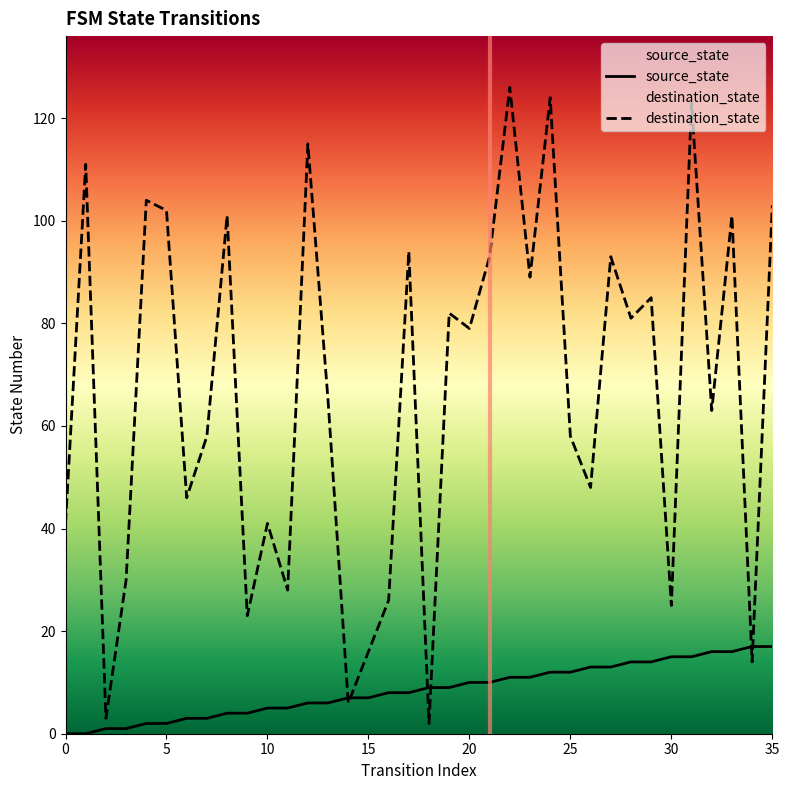

Read the source_state value at 8.

4